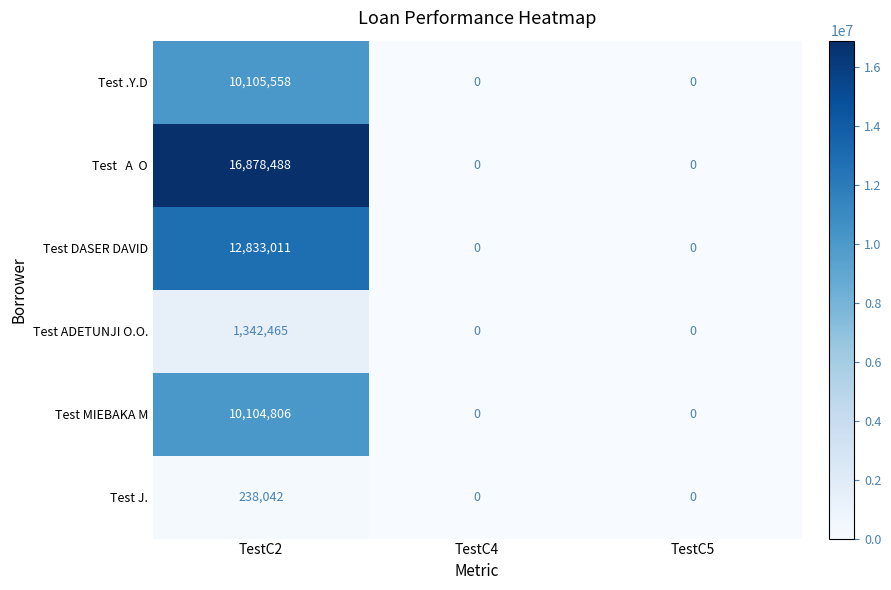

What is the sum of all Test J. values?

238042